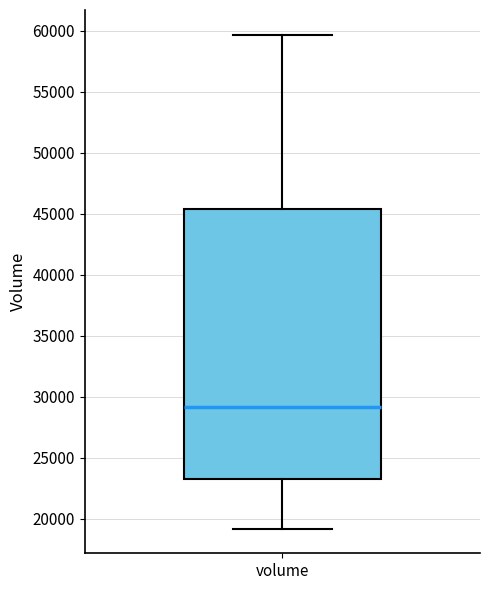

Read this box plot against the y-axis: the position of the median line, the range covered by the box, and the ends of both whiskers. The values are not printed on the chart, so give them approximately, as read against the axis.

median 29000, box 23500 to 45500, whiskers 19000 to 59500